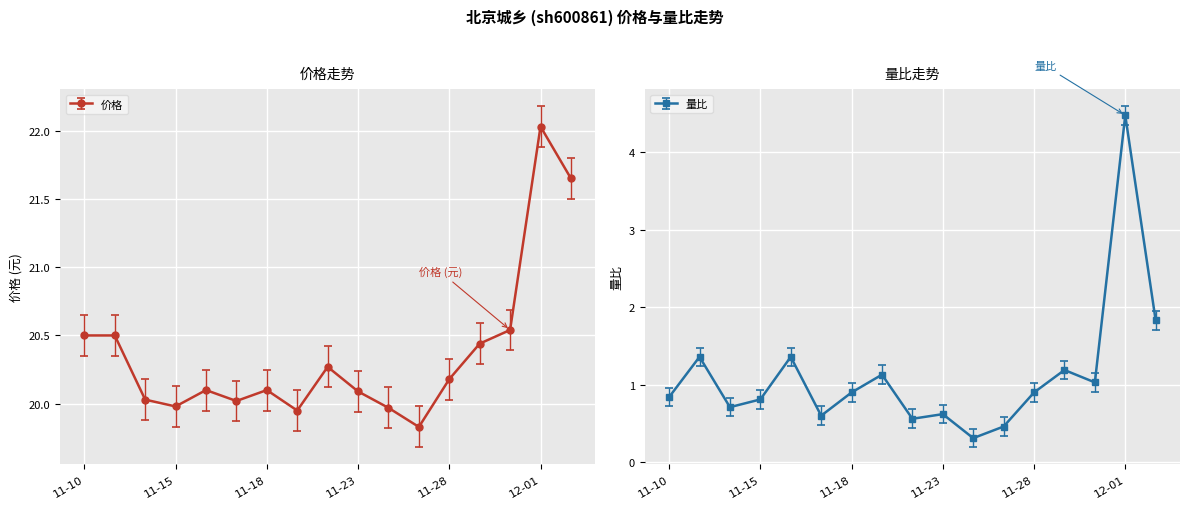

What is the spread (max minus min) of values at 2022-11-21?

18.8